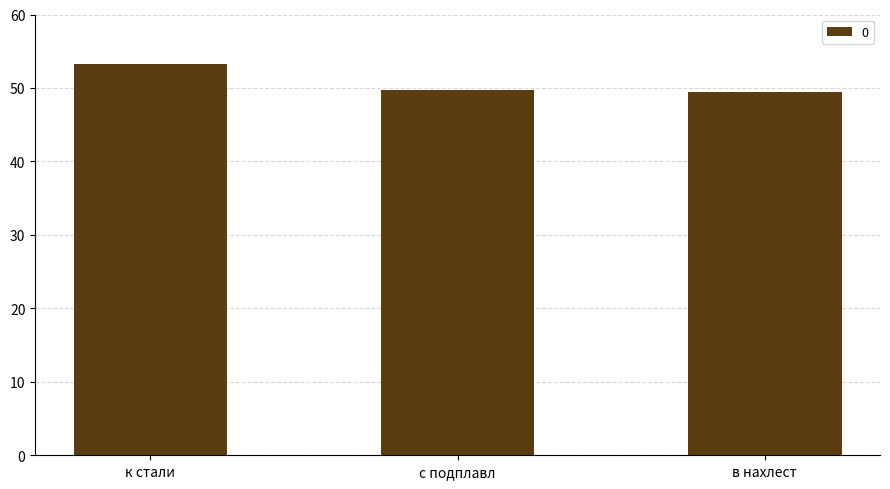

Approximately how many times larger is the value at в нахлест compared to с подплавл?

1.0